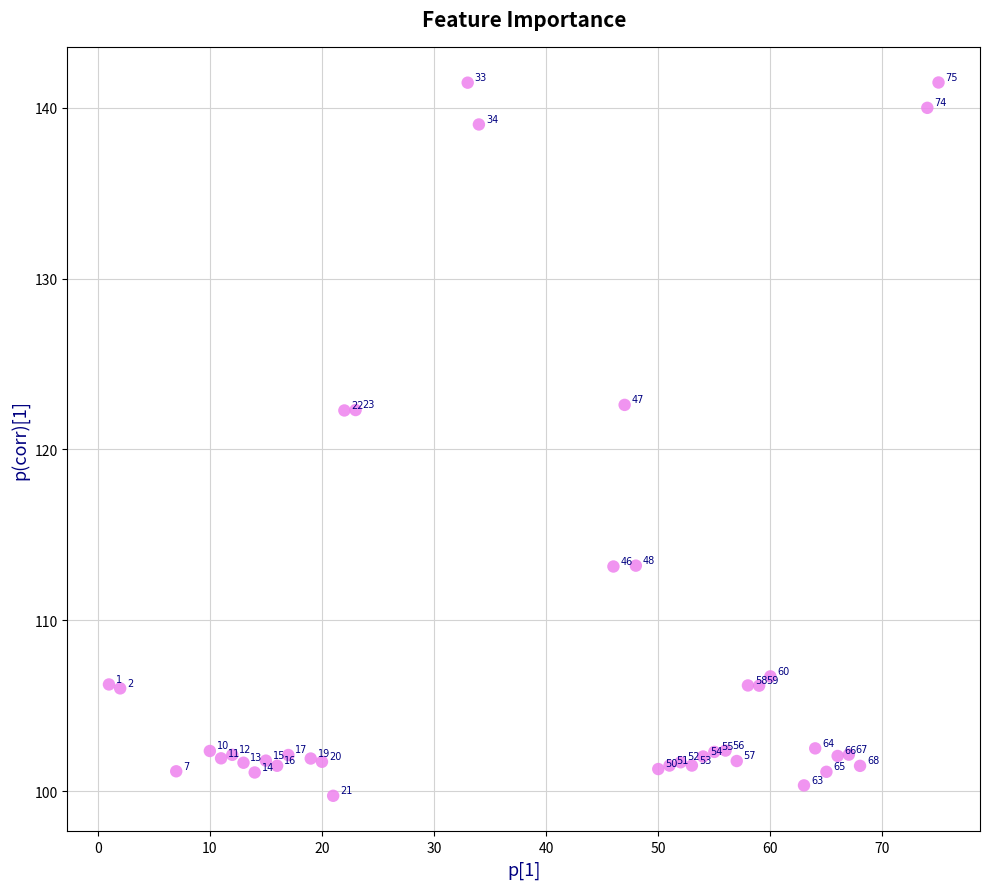

What Y value in the scatter plot is closest to 120?

122.3